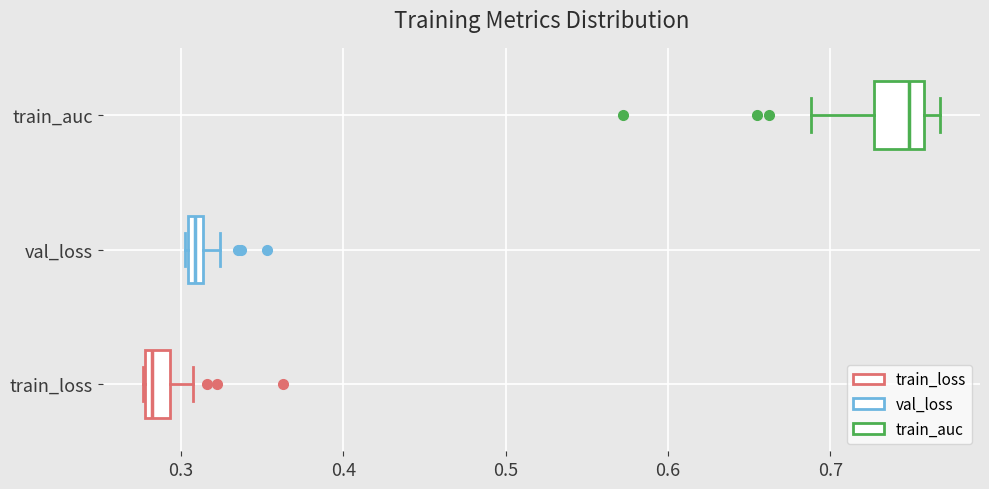

Which box's median line is the furthest to the left?

train_loss